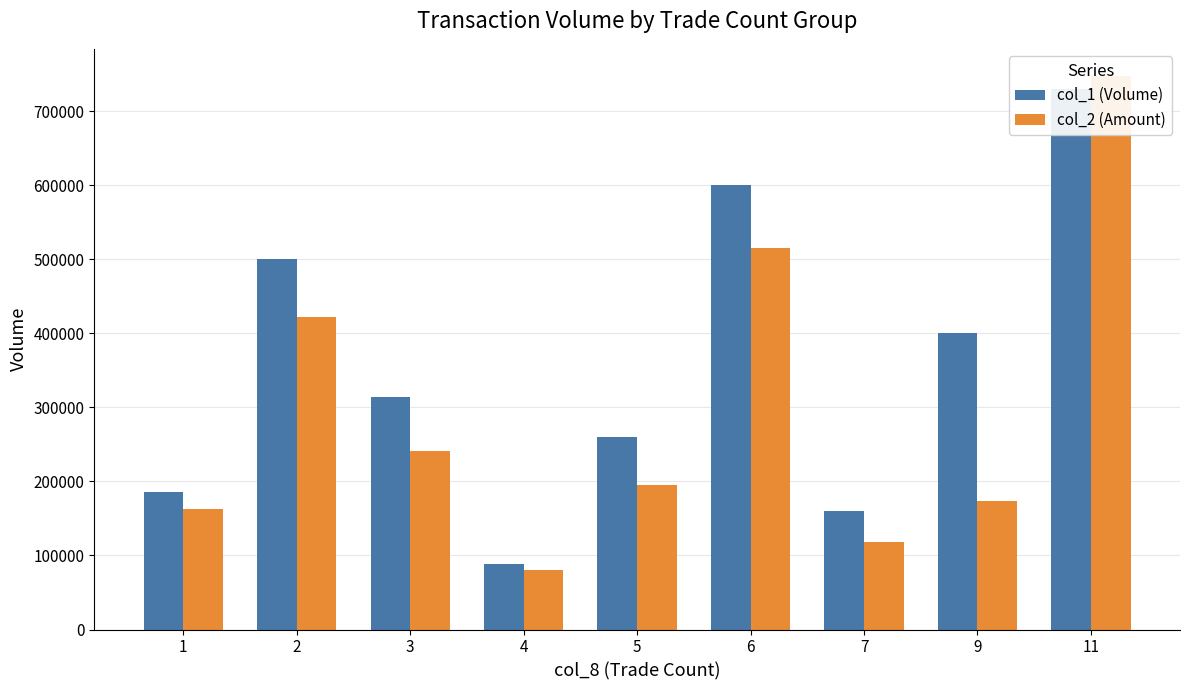

List the series in order of their peak value, highest first.

col_2 (Amount), col_1 (Volume)